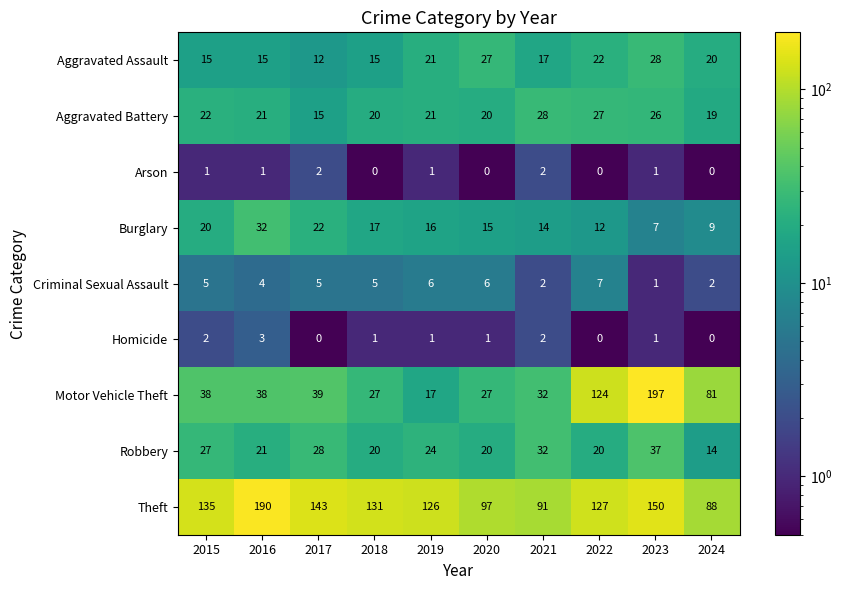

How many distinct data groups are displayed?

9